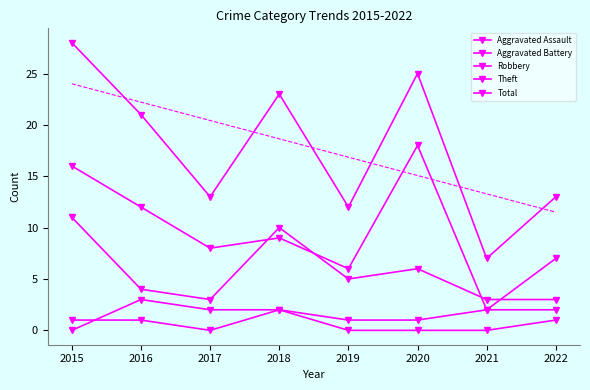

Rank the series at 2018 from highest to lowest value.

Total, Robbery, Theft, Aggravated Assault, Aggravated Battery